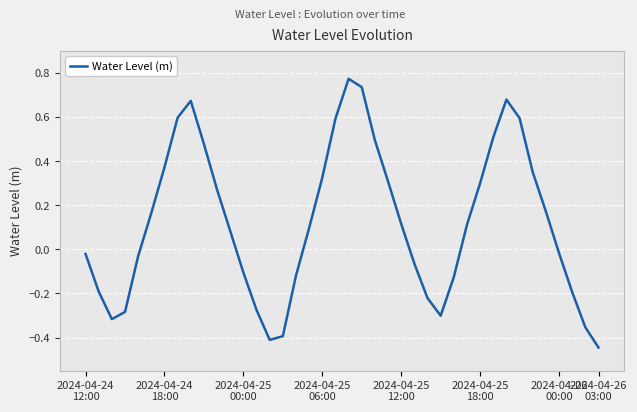

What is the difference between the maximum and minimum values?

1.2